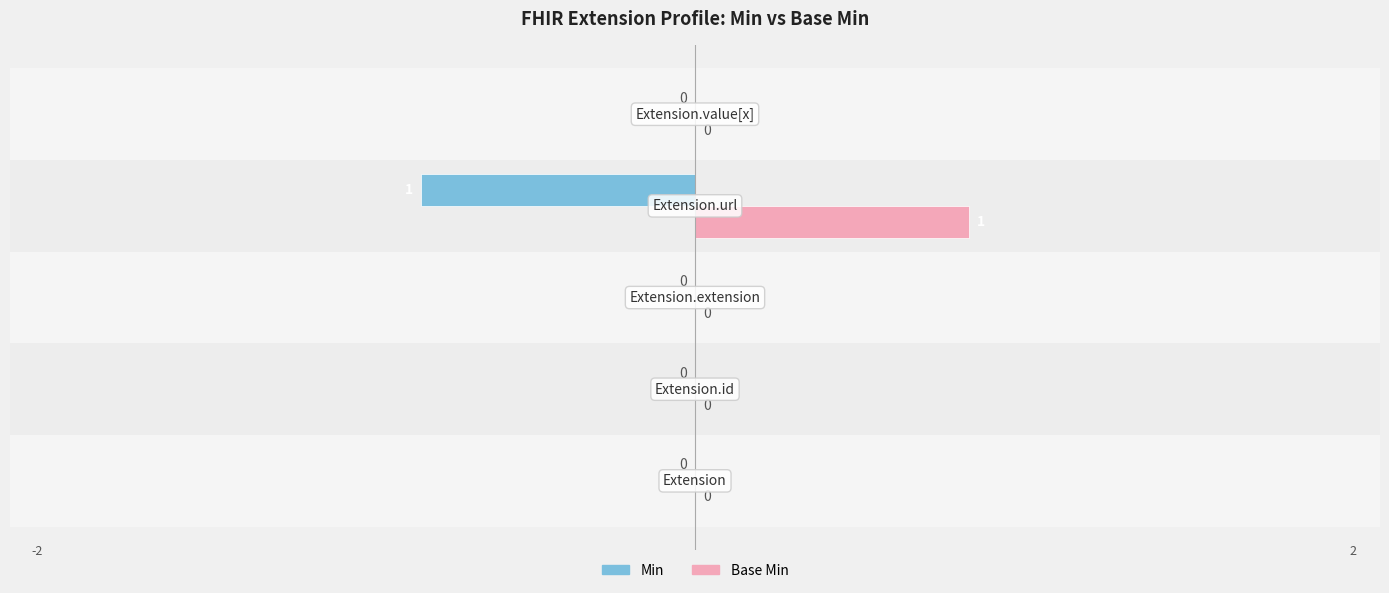

Which series has the largest total across all categories?

Base Min